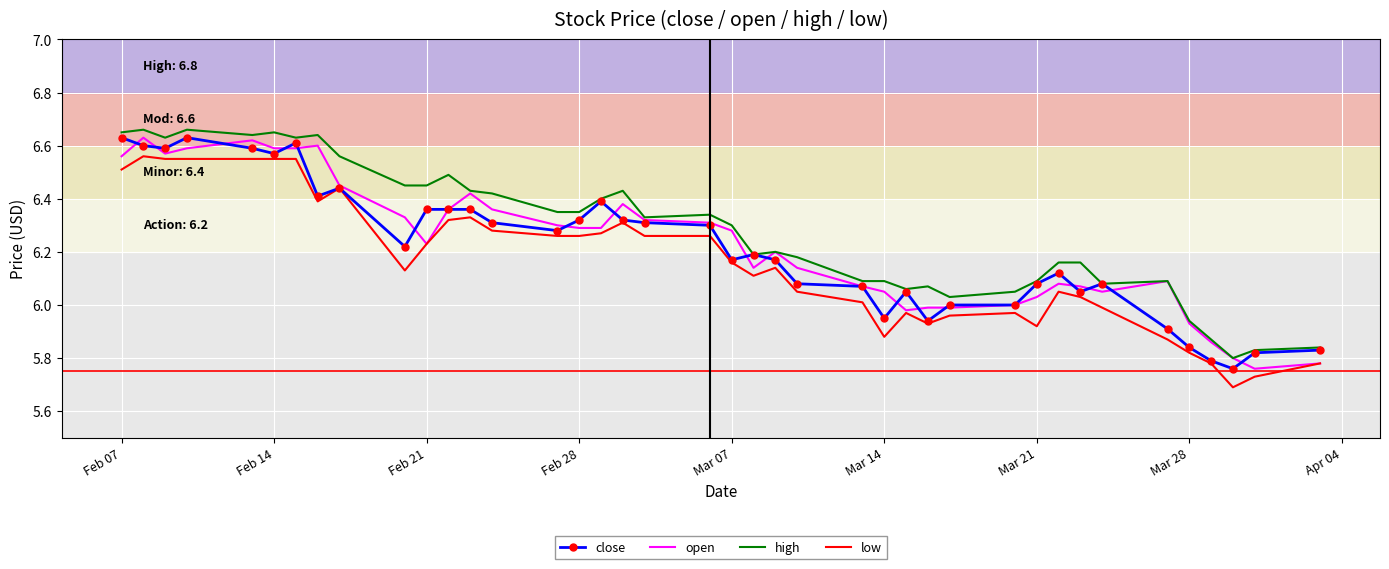

What are all the series names shown in the legend?

close, open, high, low